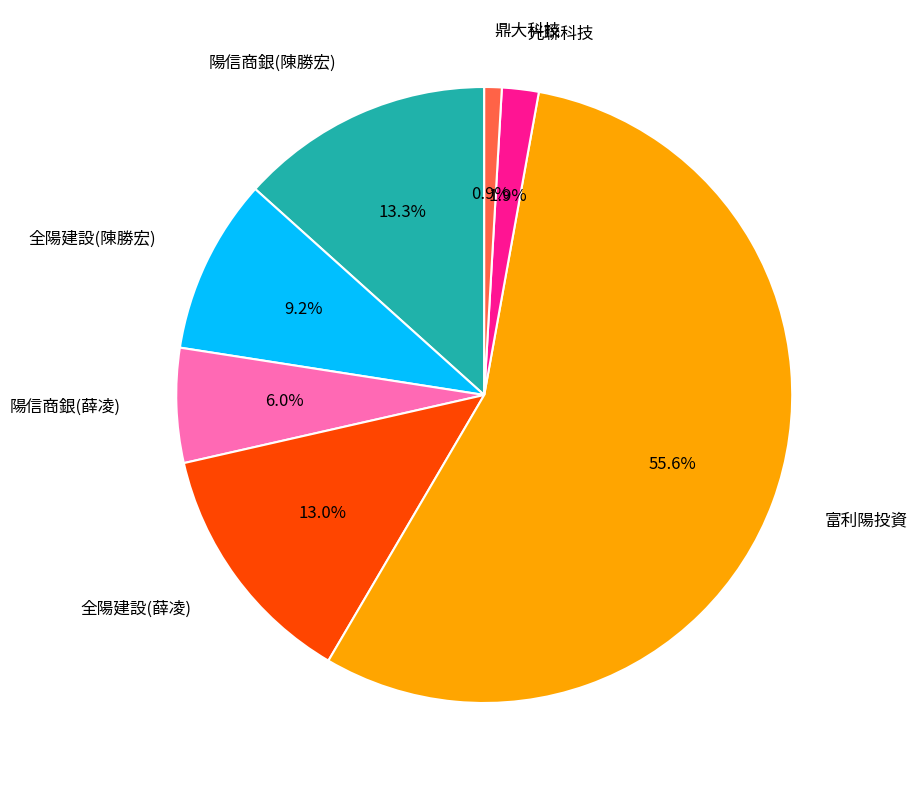

Is there a majority slice in this chart?

Yes